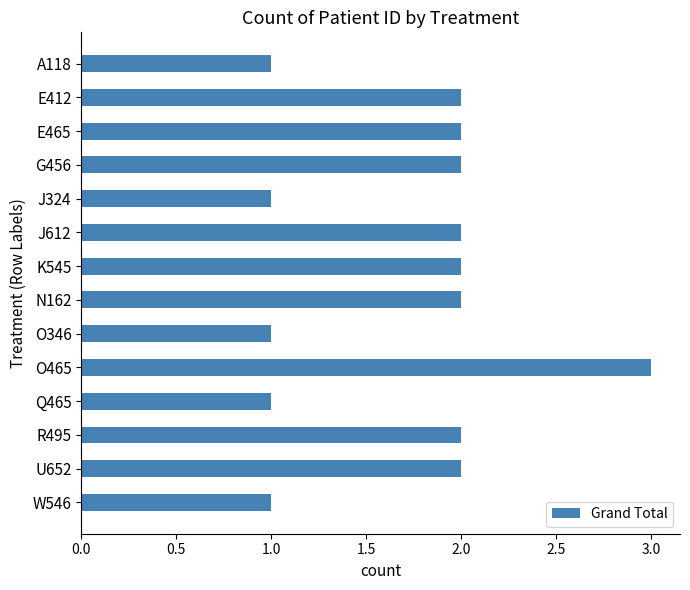

What is the ratio of the value at J324 to the value at K545?

0.5